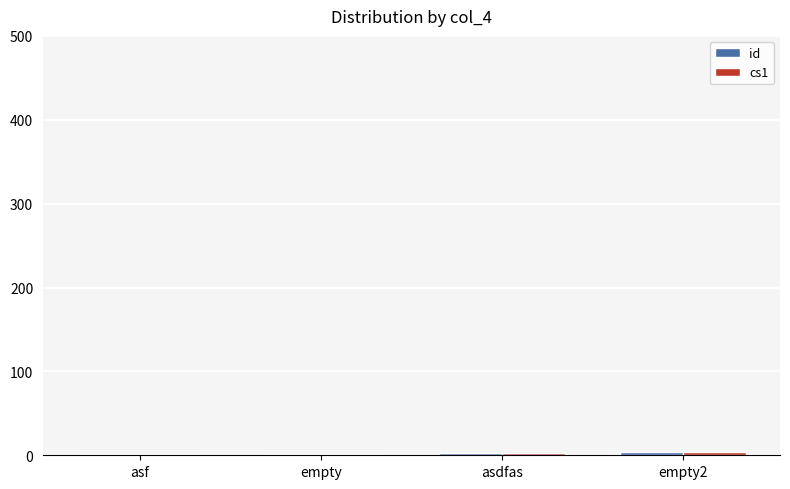

Does the chart contain stacked bars?

No